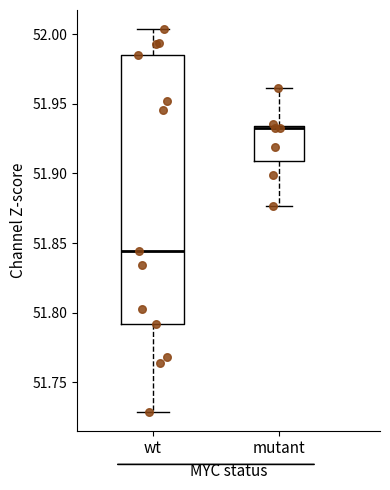

Reading left to right, read every box against the y-axis: the position of its median line, the range the box covers, and the ends of its whiskers. The values are not printed on the chart, so give them approximately, as read against the axis.

wt: median 51.845, box 51.790 to 51.985, whiskers 51.730 to 52.005
mutant: median 51.930, box 51.910 to 51.935, whiskers 51.875 to 51.960